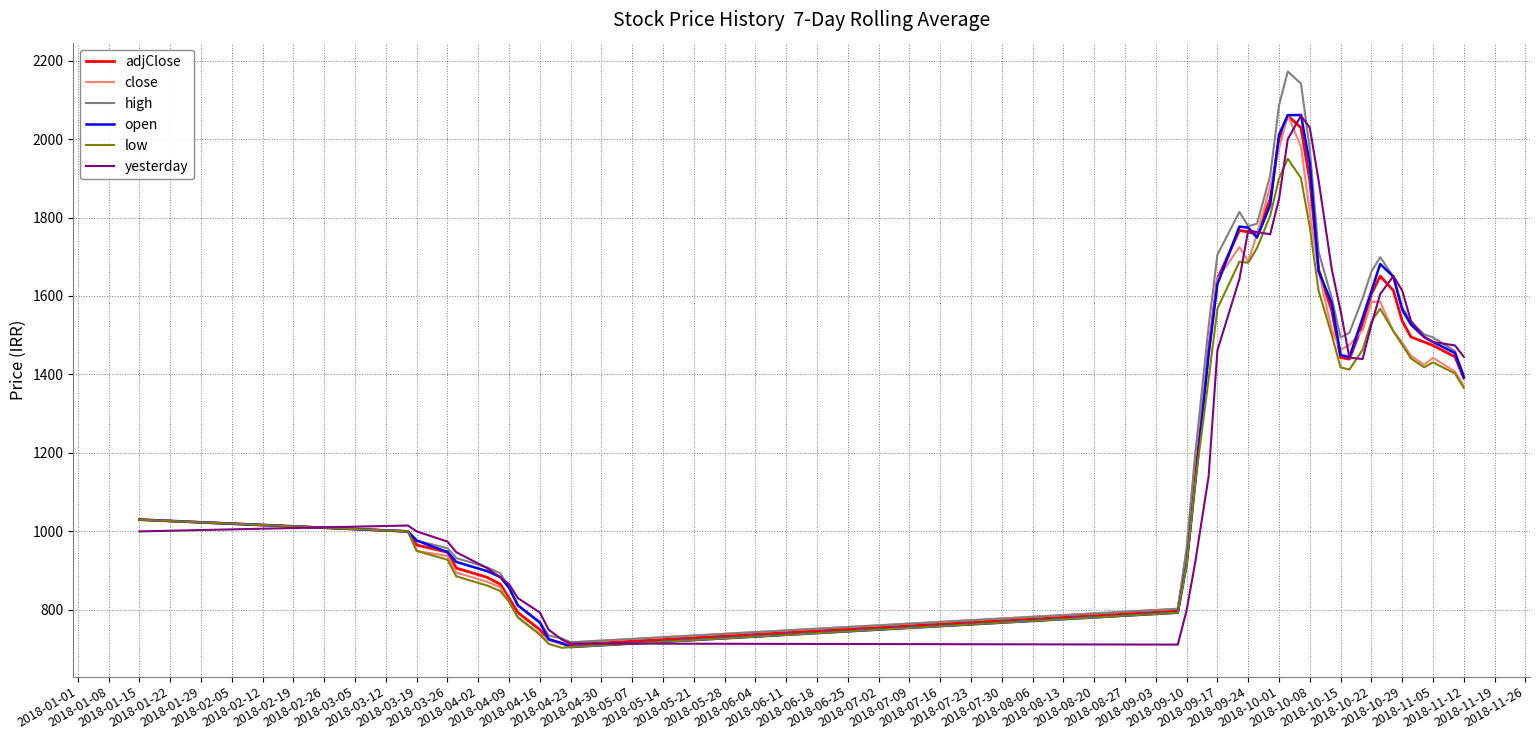

Which series has the widest spread of values?

high